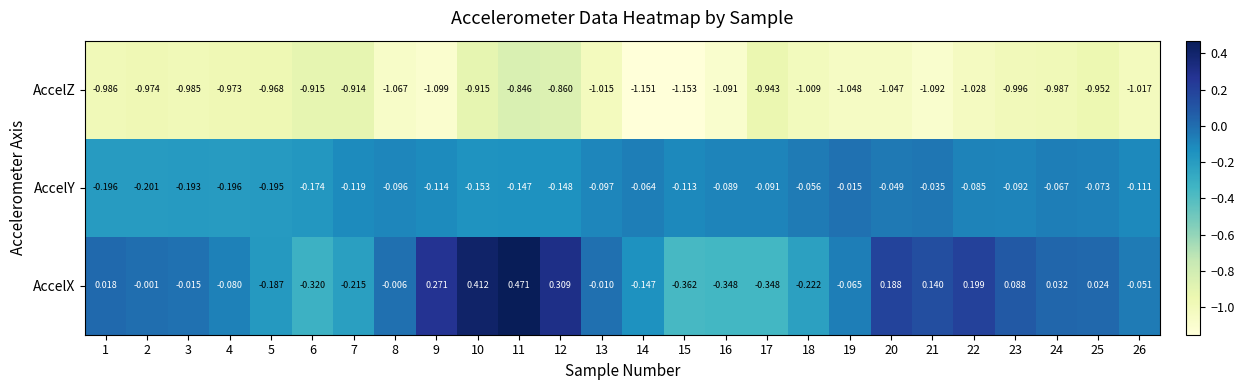

What is the spread (max minus min) of values at 26?

1.0